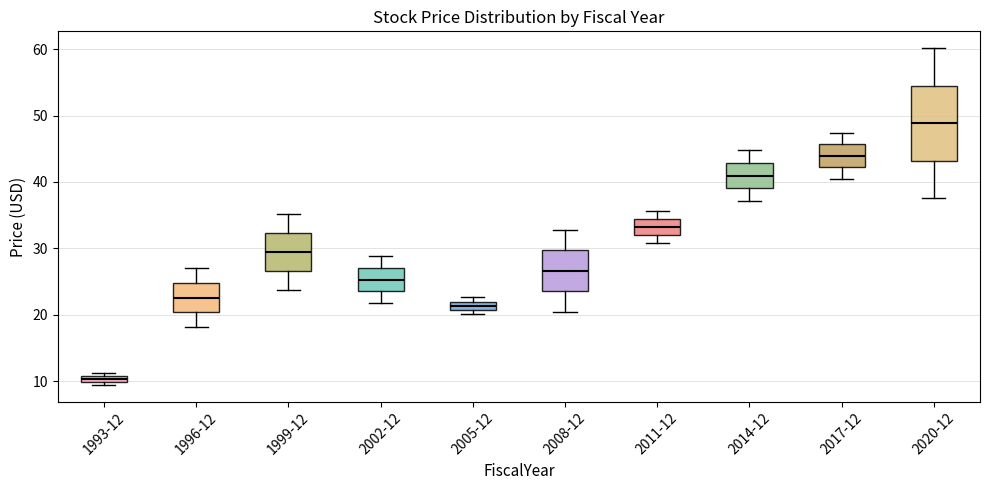

Comparing the boxes themselves (not the whiskers), which one is the tallest?

2020-12